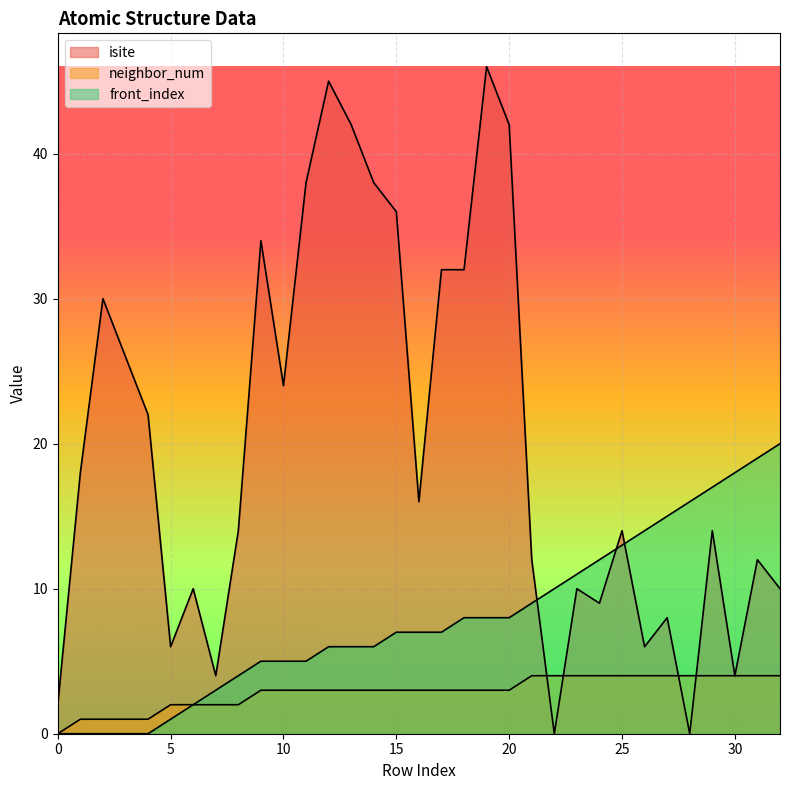

What is the value of the neighbor_num point at the 14th from the left?

3